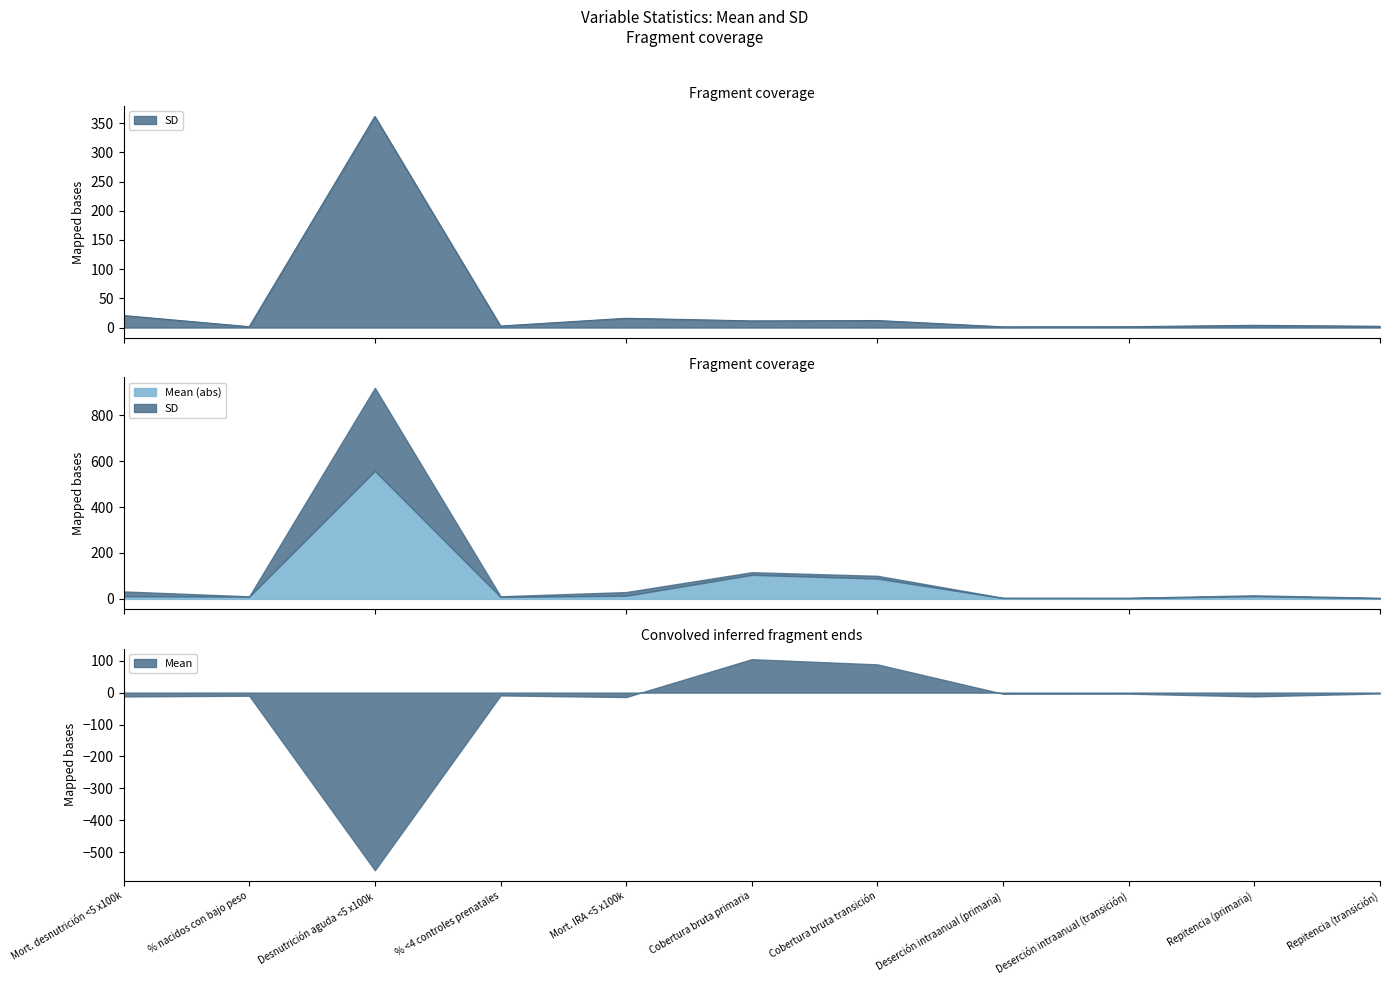

Which category has the lowest value in the Mean series?

Desnutrición aguda <5 x100k